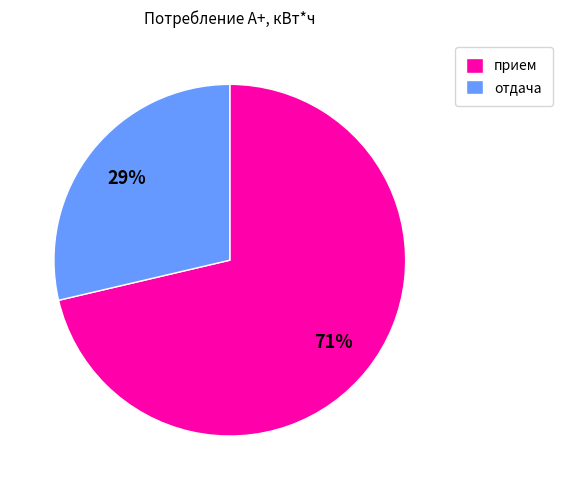

Which slice is the largest?

прием